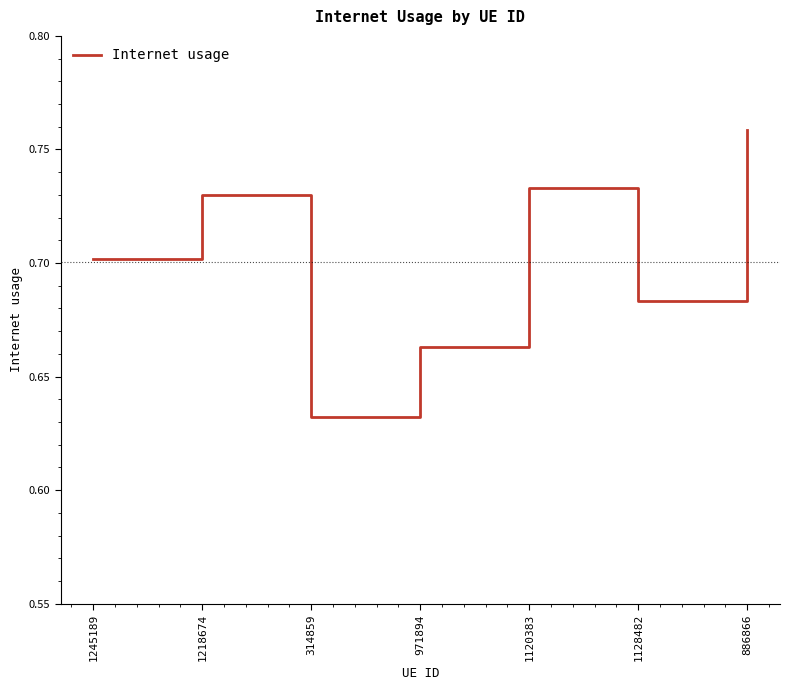

What is the sum of all values?

4.9